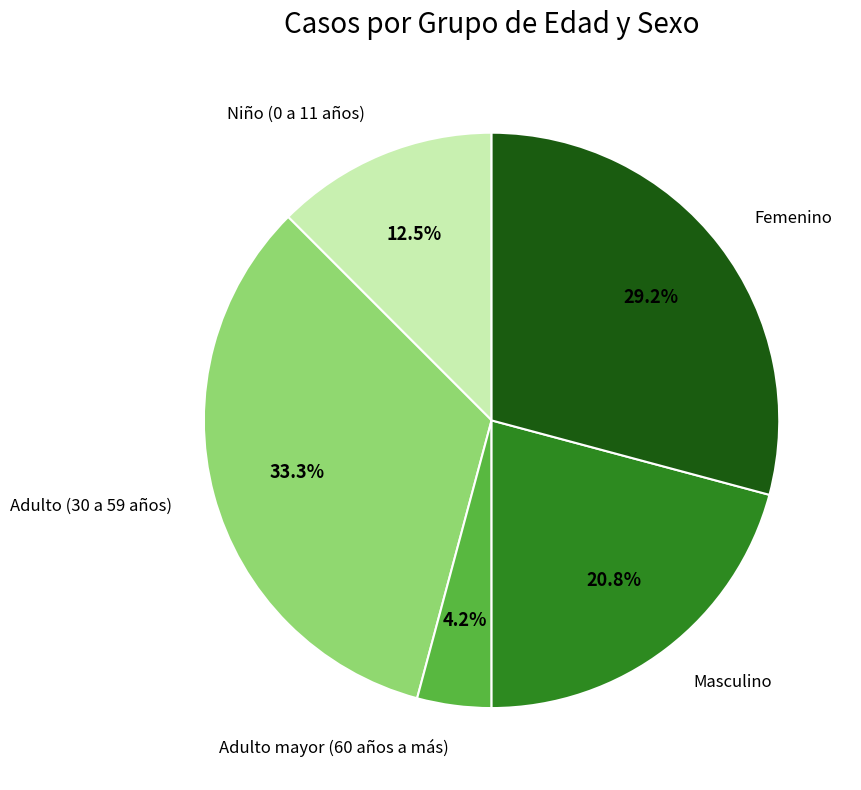

Is there any slice that represents more than half of the pie?

No